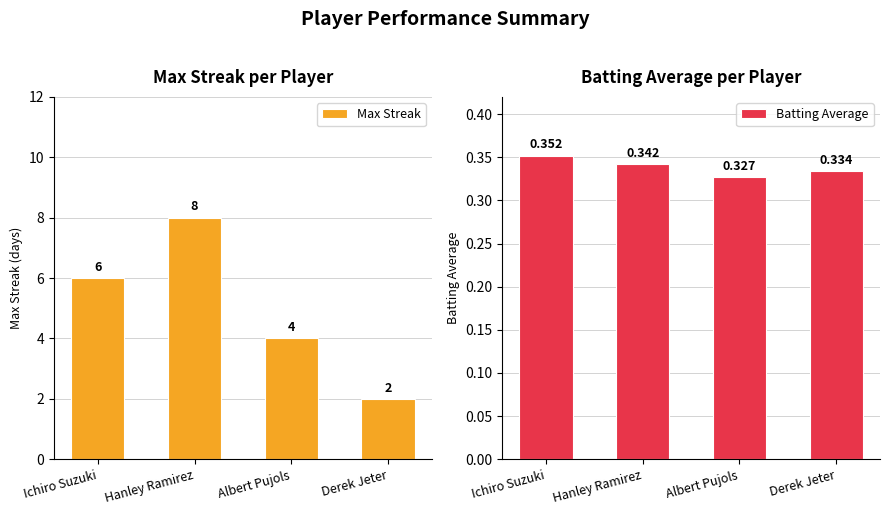

What is the average value of the Max Streak series?

5